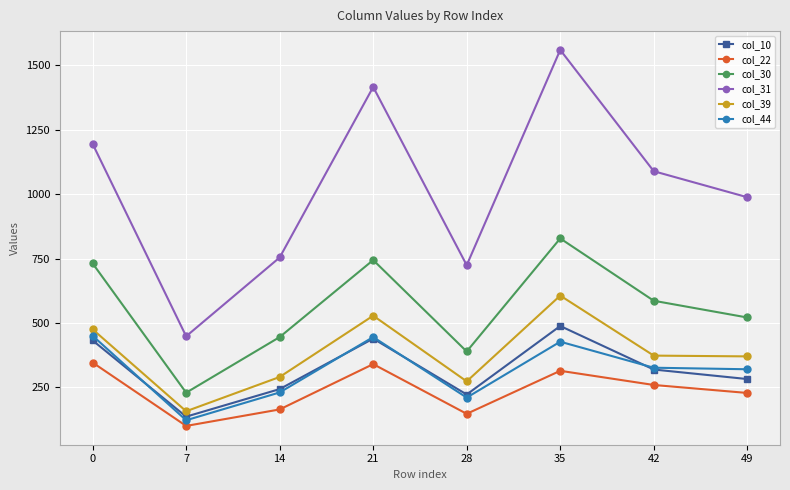

What is the maximum value shown in the chart?

1560